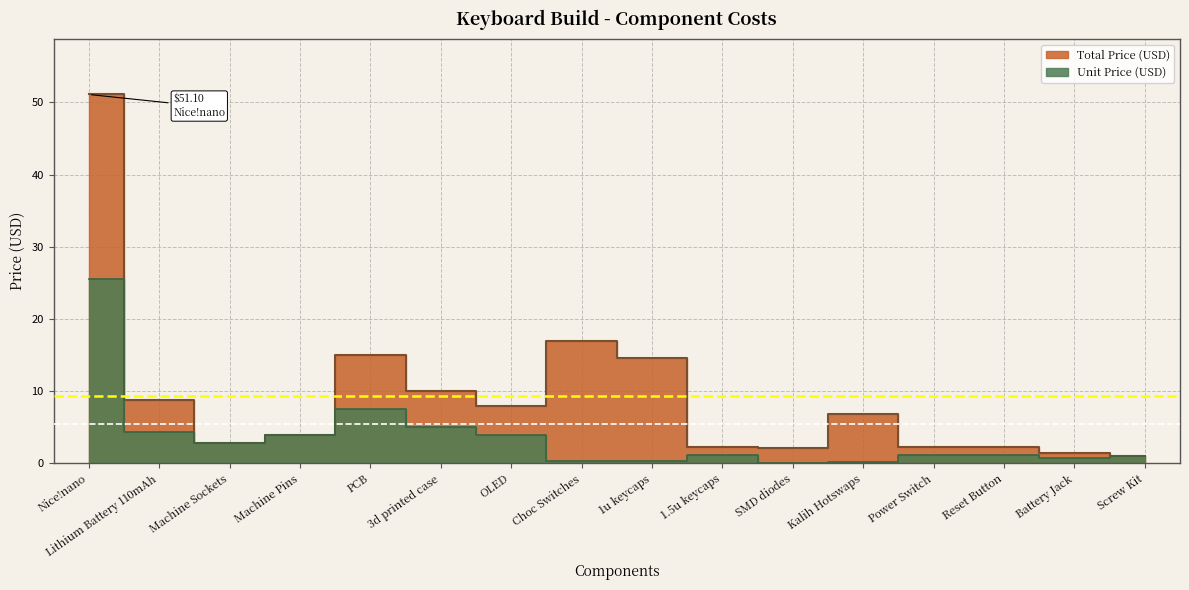

What is the greatest value displayed?

51.1